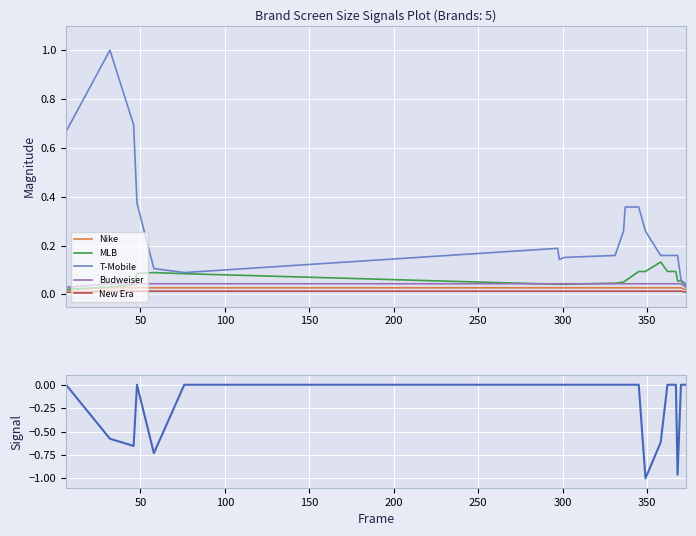

True or false: New Era and T-Mobile intersect in this chart.

False